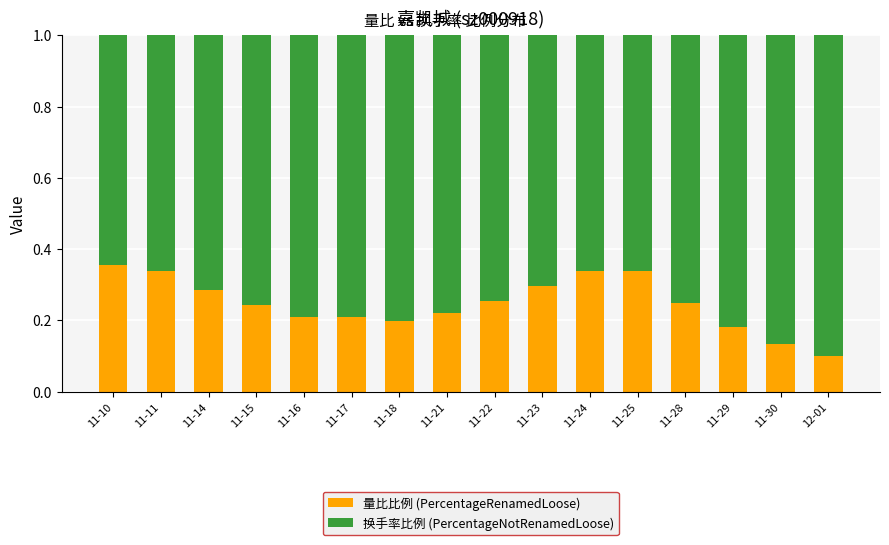

What is the total value across all series at 11-15?

1.0